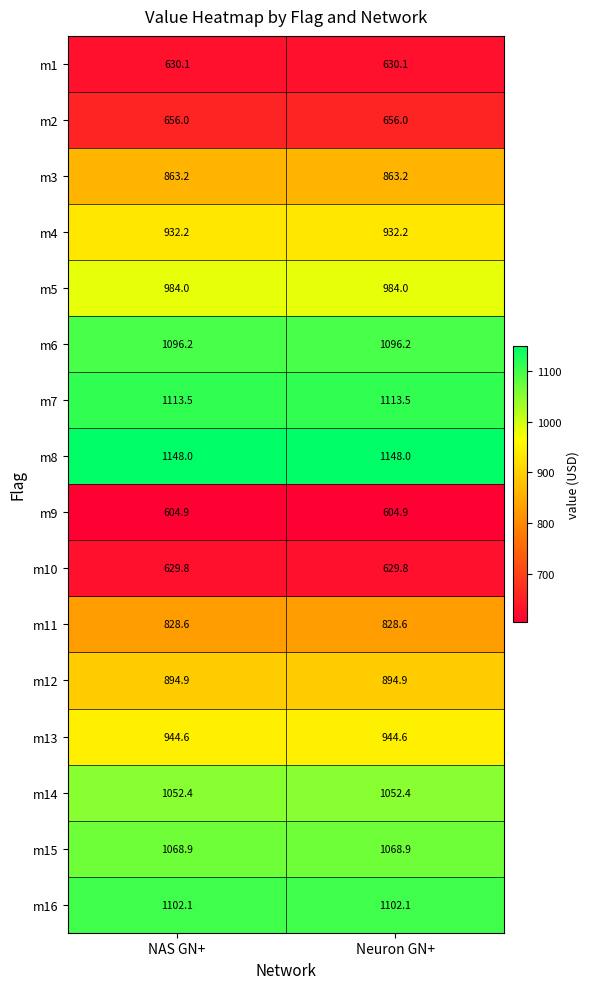

What is the spread (max minus min) of values at NAS GN+?

543.1